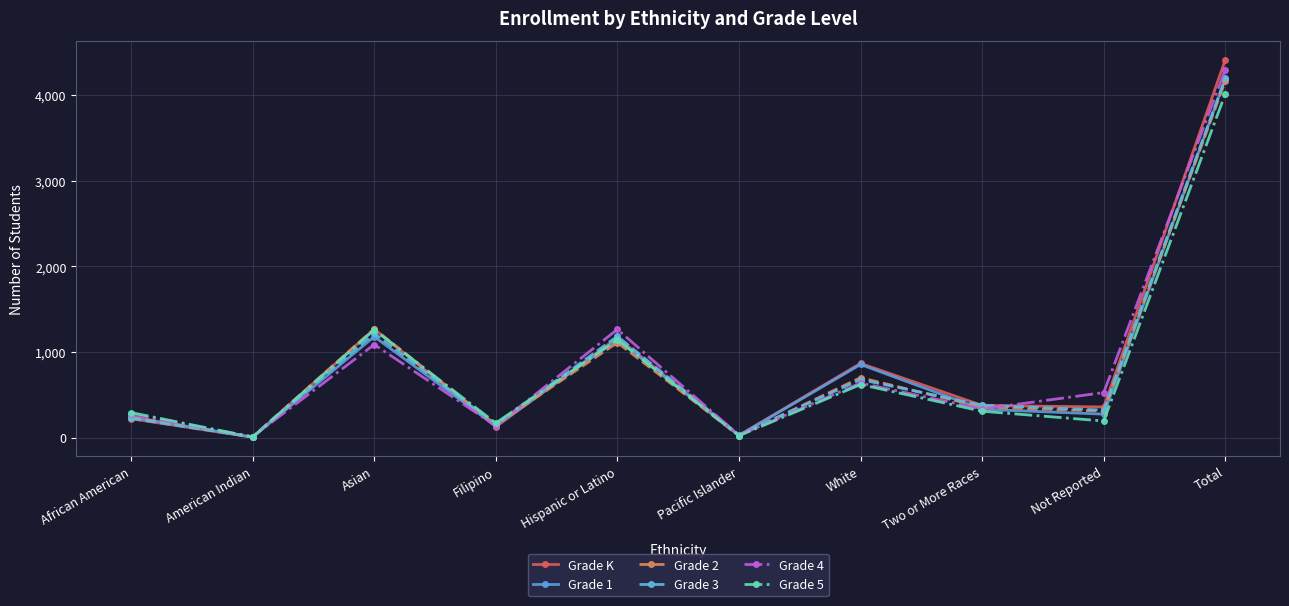

The value of Grade 3 at Asian is 417. True or false?

False